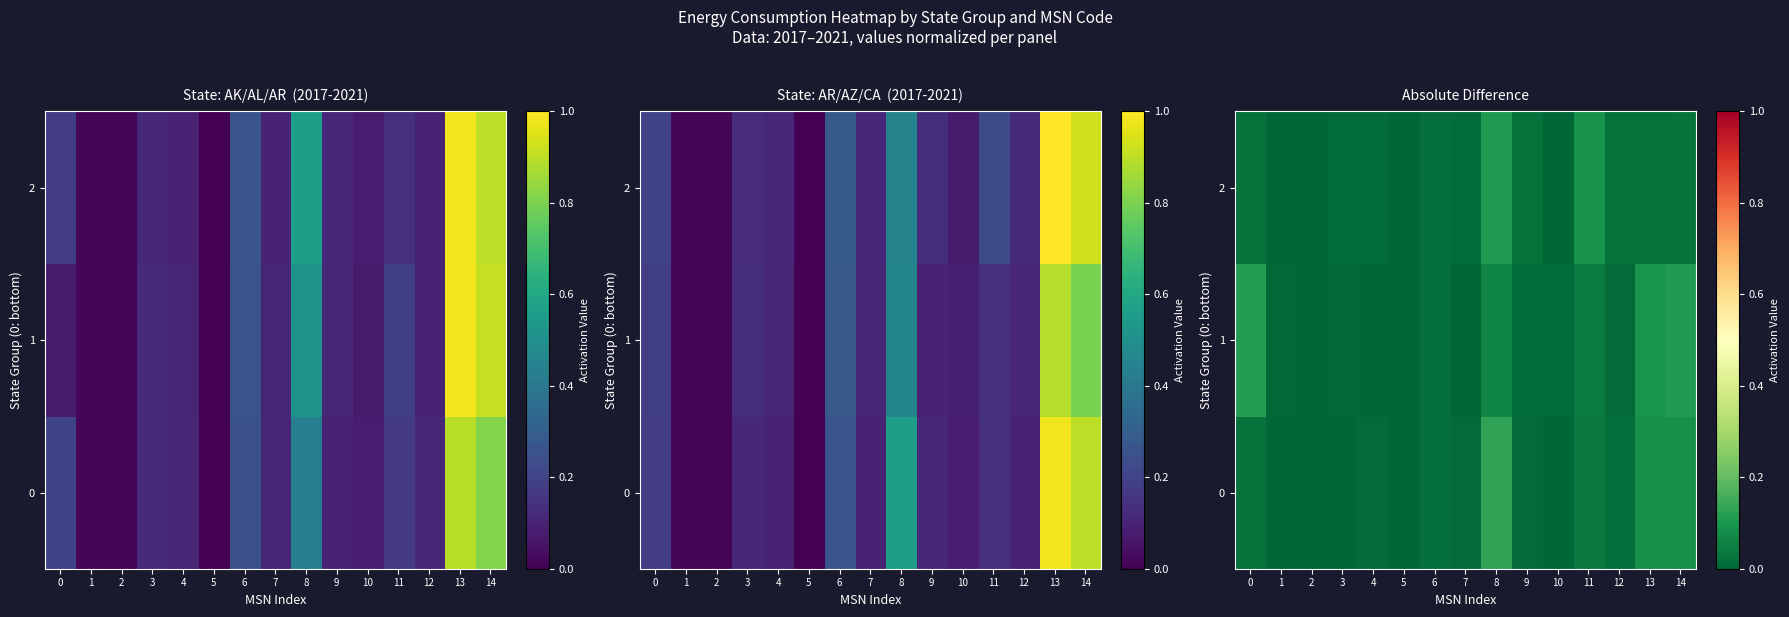

List the series in order of their overall mean, highest first.

1, 0, 2